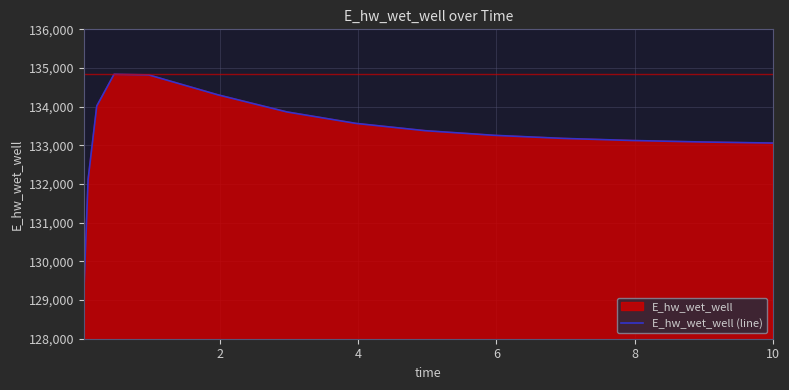

Count the number of data series in this chart.

1